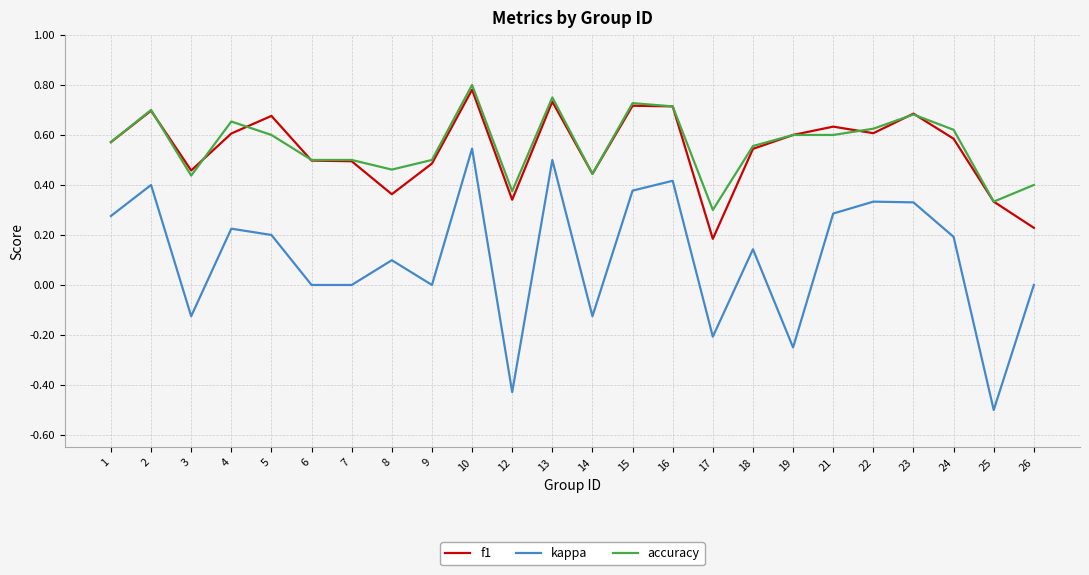

At which category is the sum across all series the highest?

10